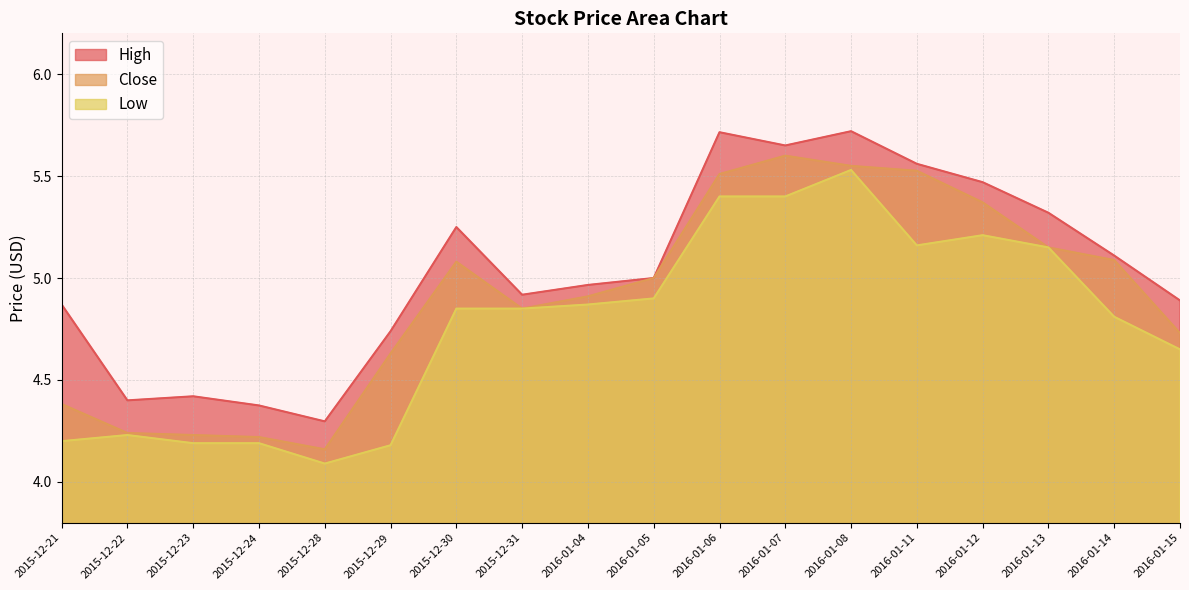

Reading left to right, transcribe all the data shown in this chart.

High: 4.9	4.4	4.4	4.4	4.3	4.7	5.2	4.9	5.0	5.0	5.7	5.7	5.7	5.6	5.5	5.3	5.1	4.9
Close: 4.4	4.2	4.2	4.2	4.2	4.6	5.1	4.8	4.9	5.0	5.5	5.6	5.5	5.5	5.4	5.2	5.1	4.7
Low: 4.2	4.2	4.2	4.2	4.1	4.2	4.8	4.8	4.9	4.9	5.4	5.4	5.5	5.2	5.2	5.2	4.8	4.7